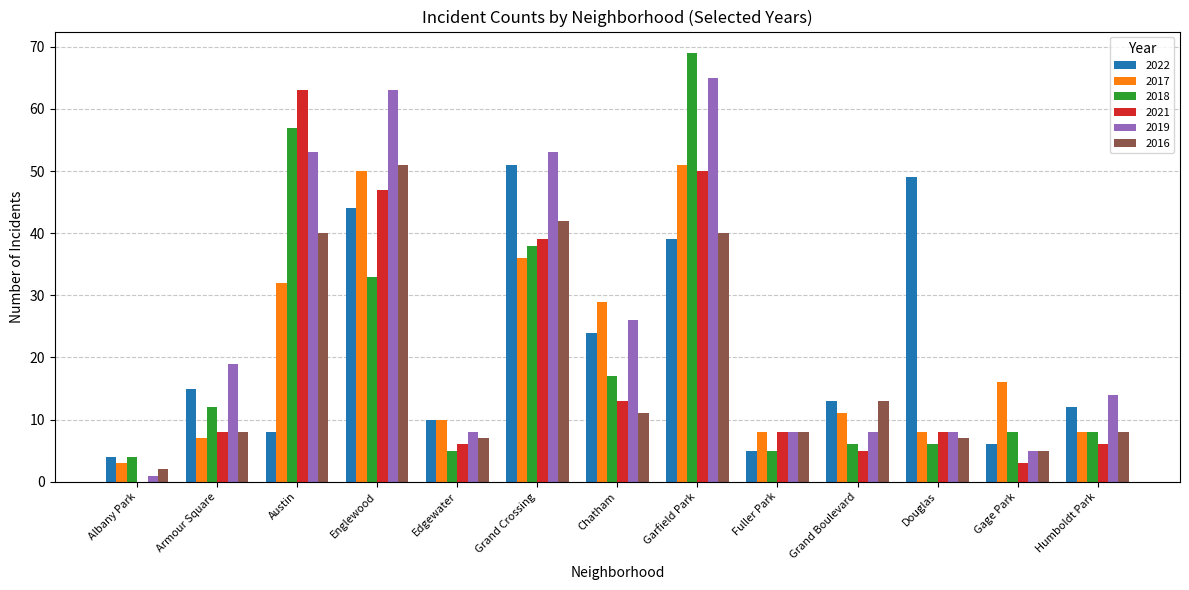

Is the value of 2017 at Grand Crossing greater than the value of 2019 at Albany Park?

Yes